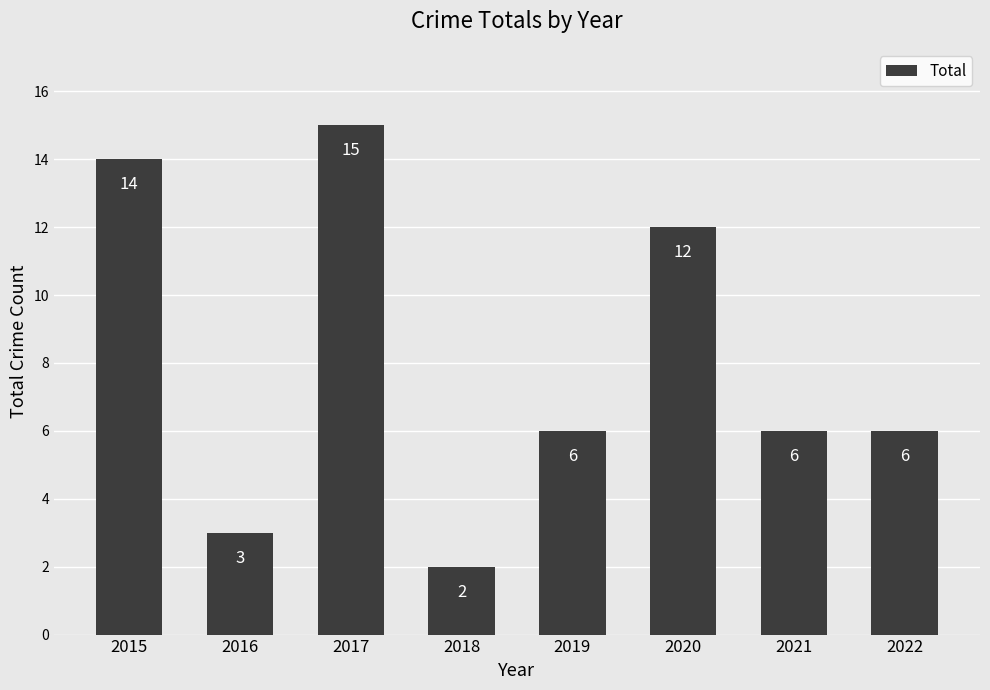

What is the difference between the values at 2018 and 2015?

12